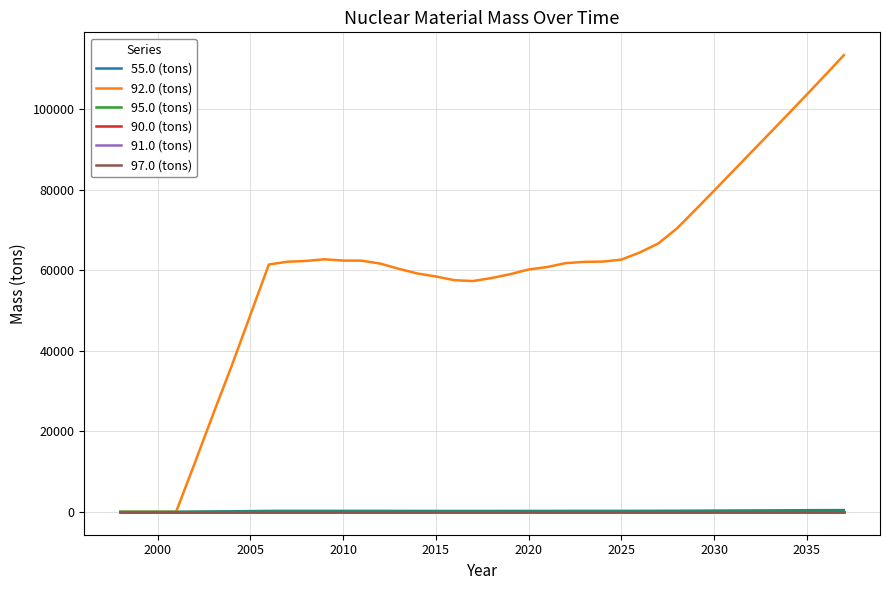

Which series has the largest total across all categories?

92.0 (tons)